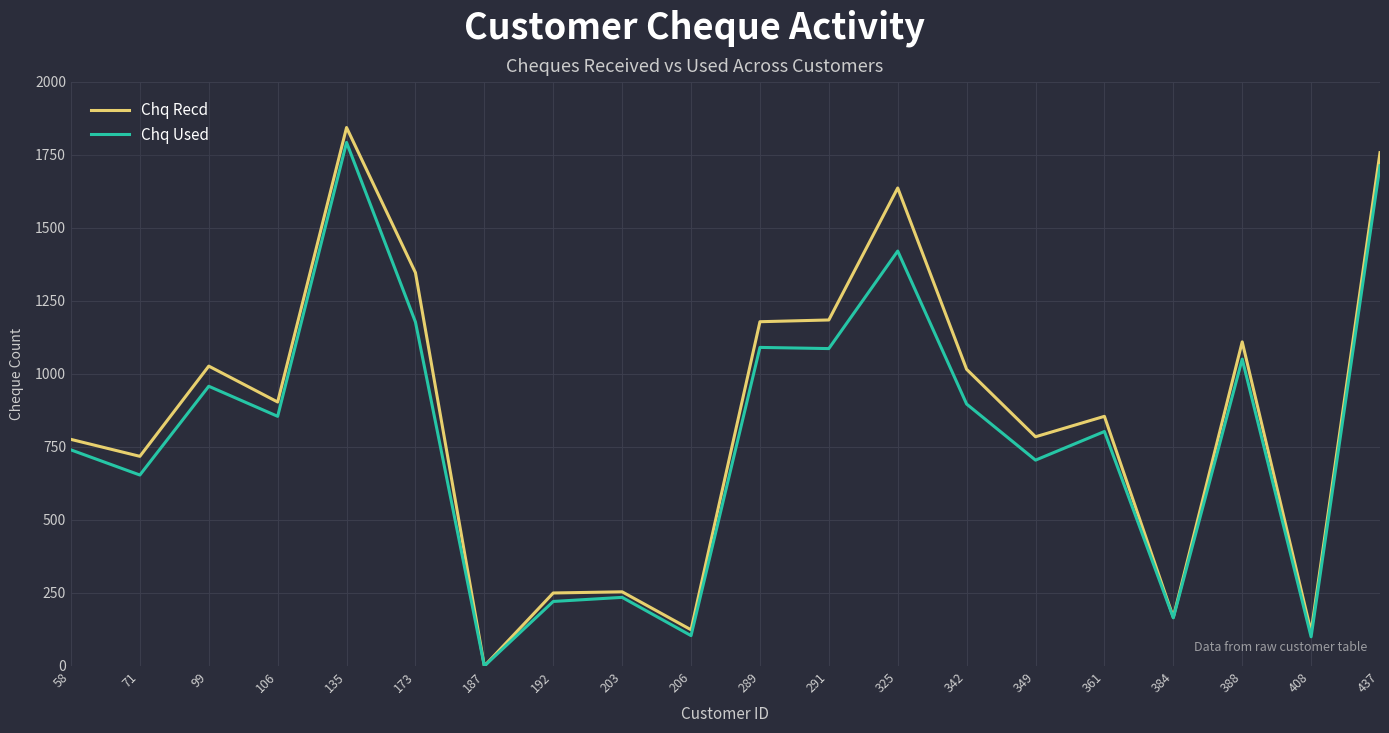

Is the value of Chq Used at 289 greater than the value of Chq Recd at 71?

Yes